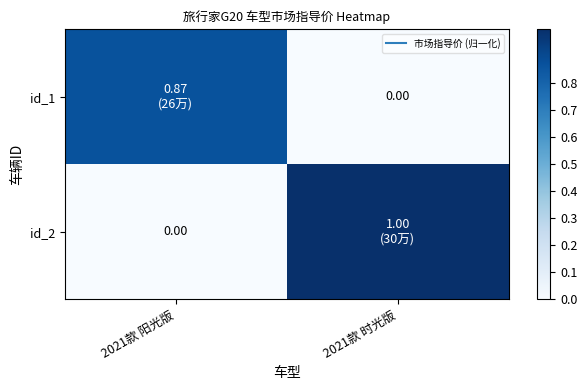

What is the total value across all series at 2021款 时光版?

1.0